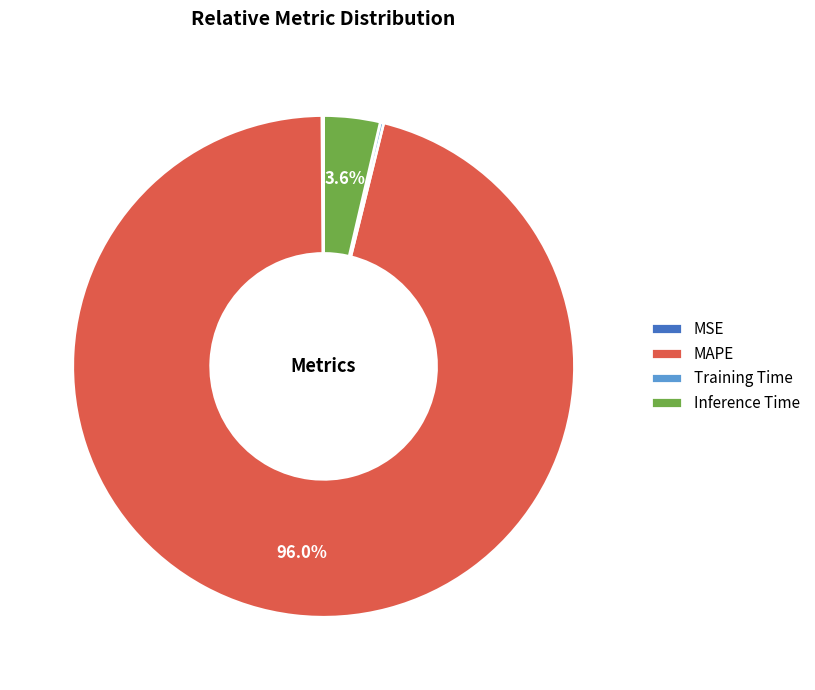

What percentage is NOT represented by Inference Time?

96.4%